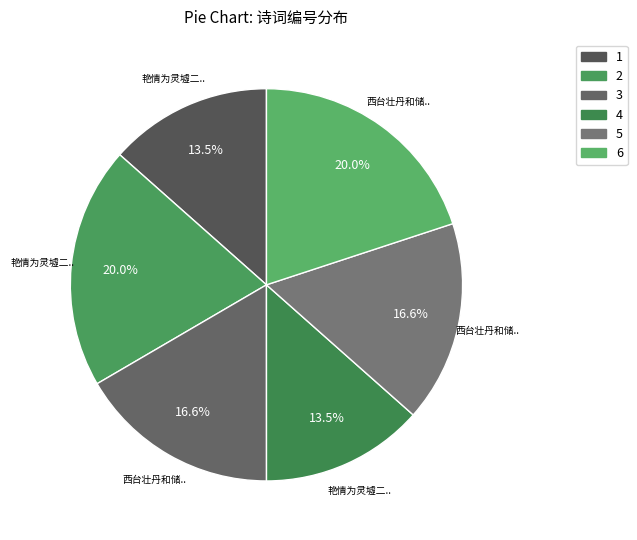

How many slices are in this pie chart?

6